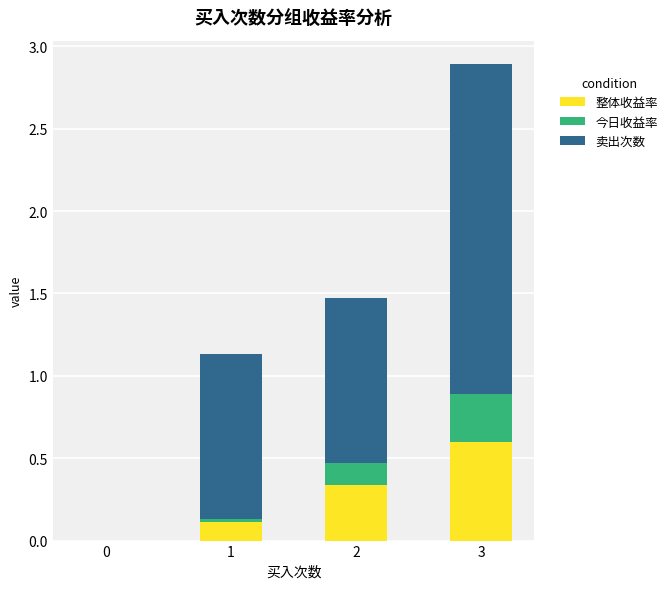

Does the chart contain stacked bars?

Yes